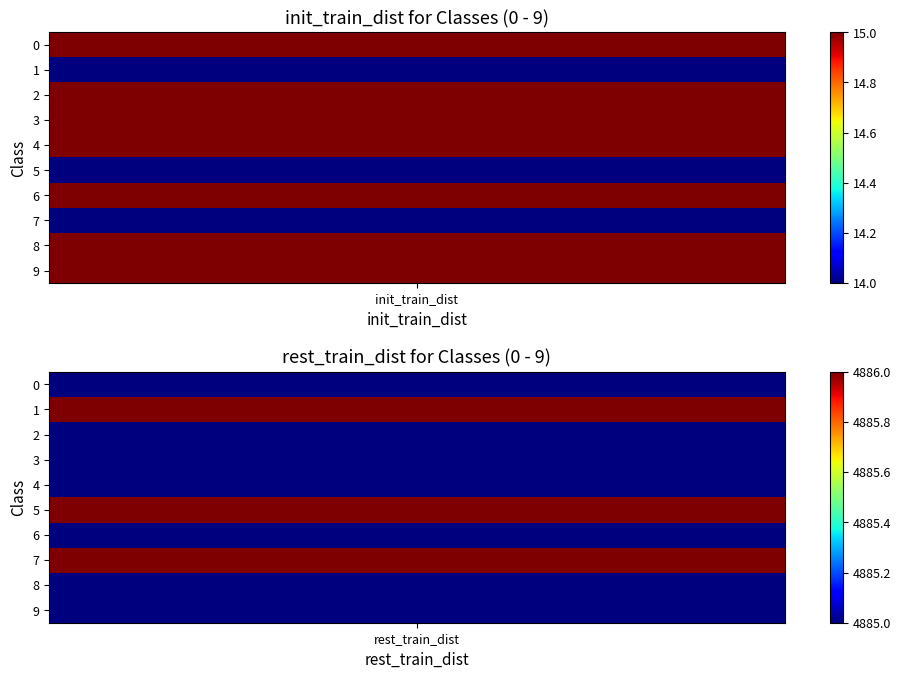

What is the sum of all 5 values?

4900